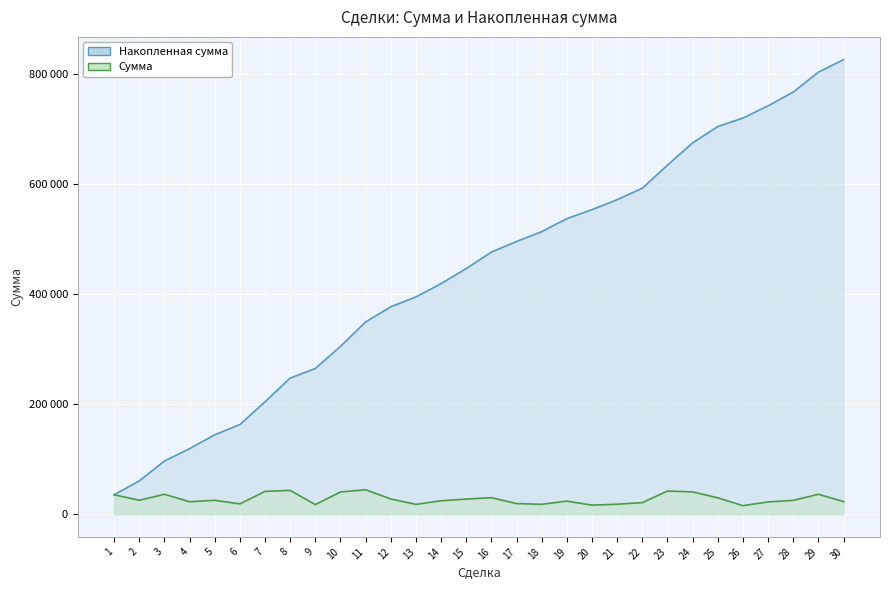

In Сумма, how many points are higher than both neighbors (excluding endpoints)?

8